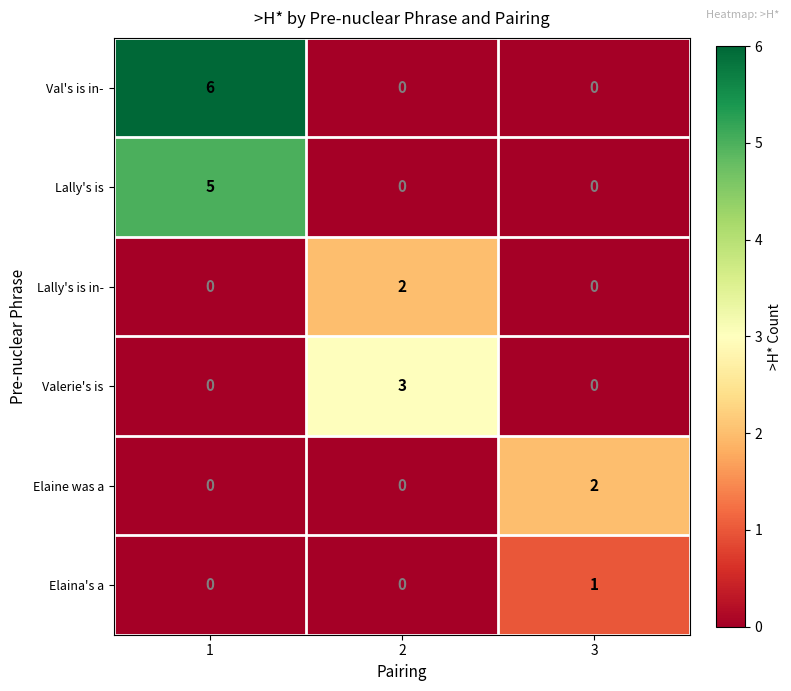

What is the greatest value displayed?

6